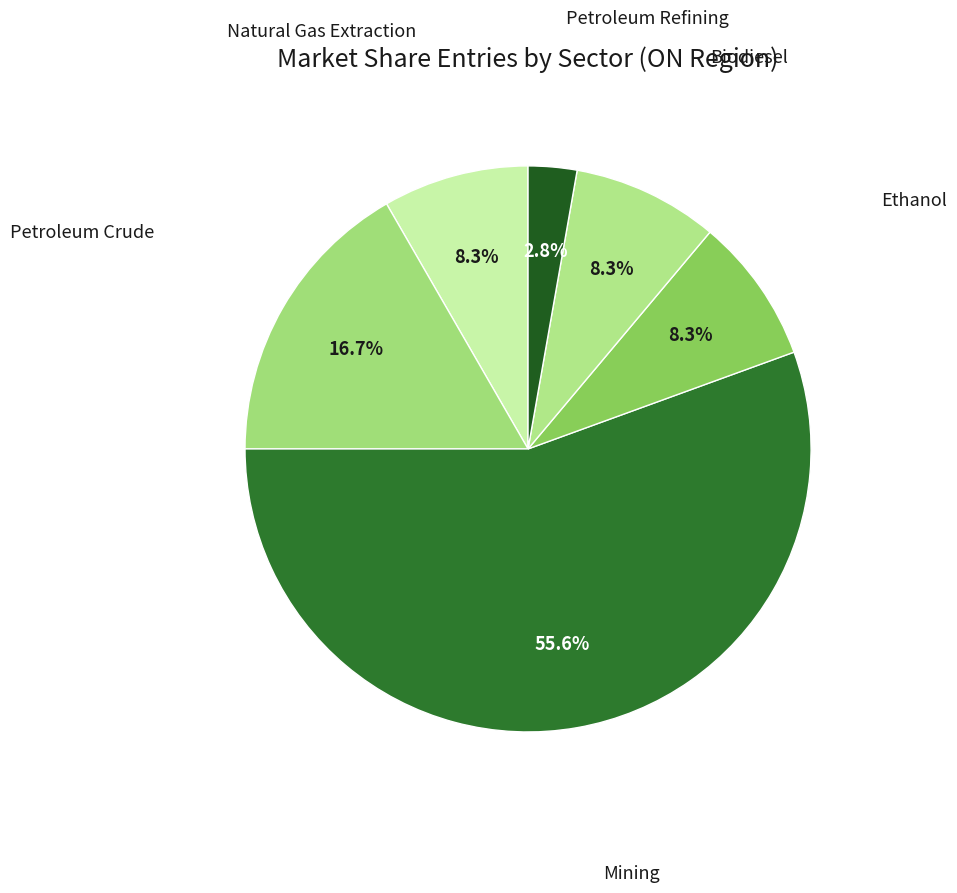

How many segments does this pie chart have?

6